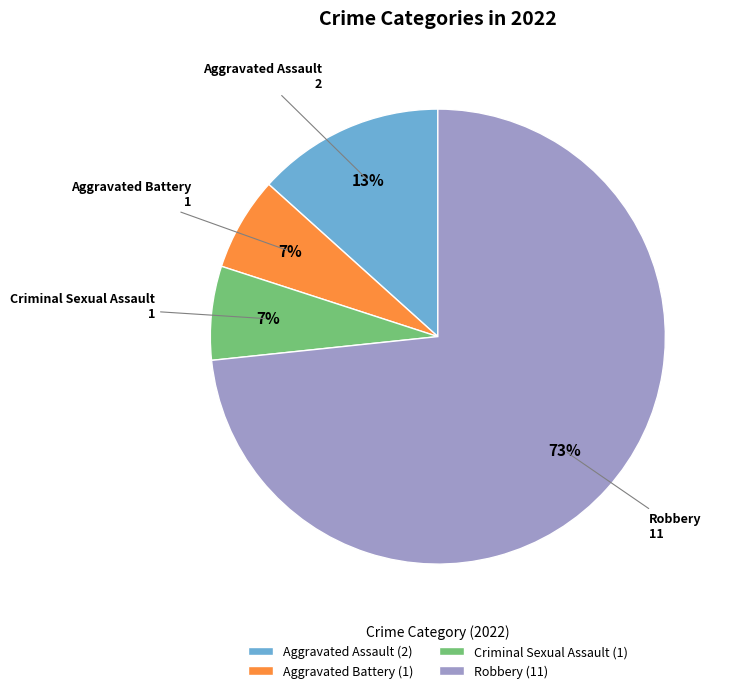

Does any single category account for the majority?

Yes